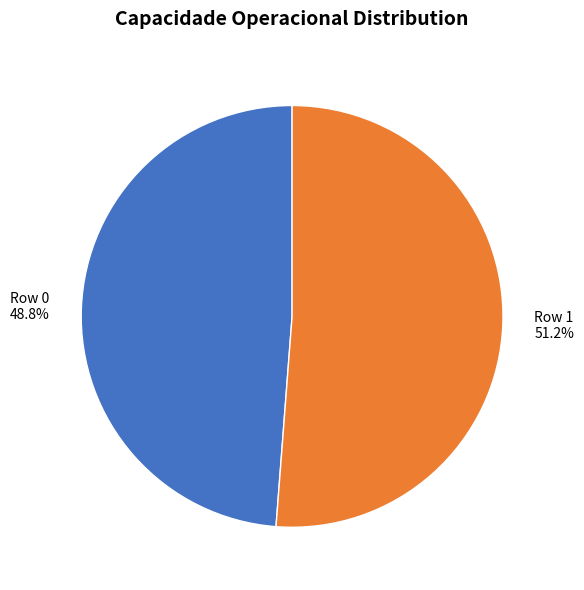

Is there any slice that represents more than half of the pie?

Yes